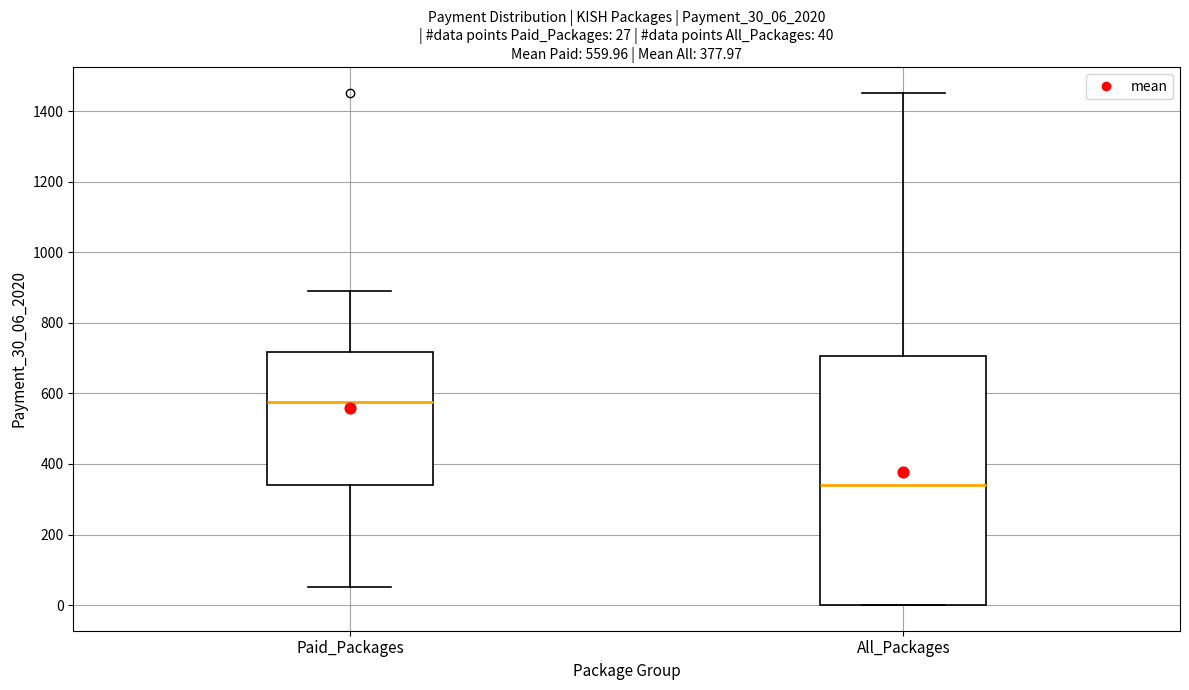

Which box has the lowest median line?

All_Packages